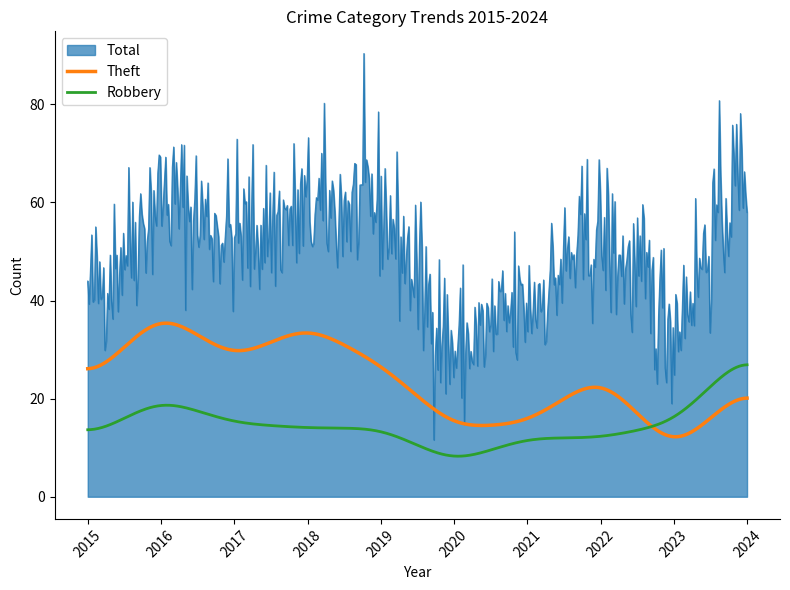

Rank the series by their average value, from highest to lowest.

Total, Theft, Robbery